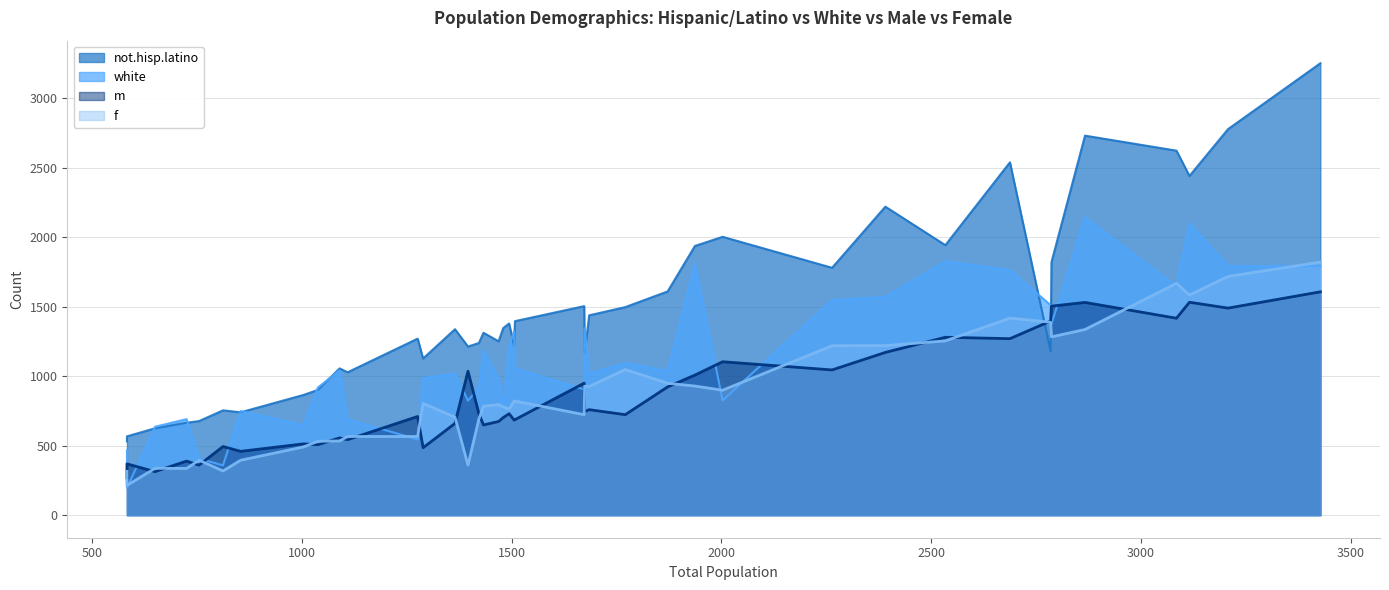

At which label is not.hisp.latino closest to 1891?

1937